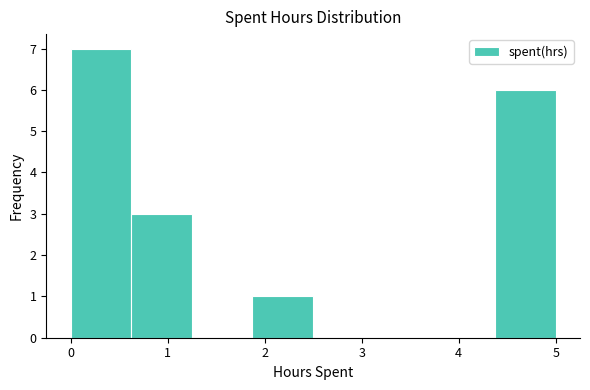

How tall is the bar that spans 4.4 to 5.0 on the x-axis? Neither the bar edges nor the heights are printed on the chart, so give them approximately, as read against the axes.

6